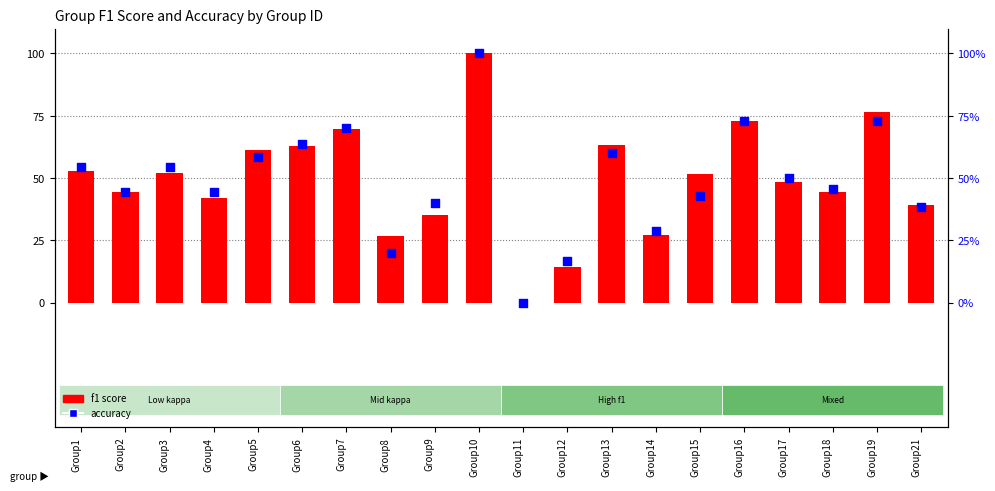

At which category is the sum across all series the highest?

Group10